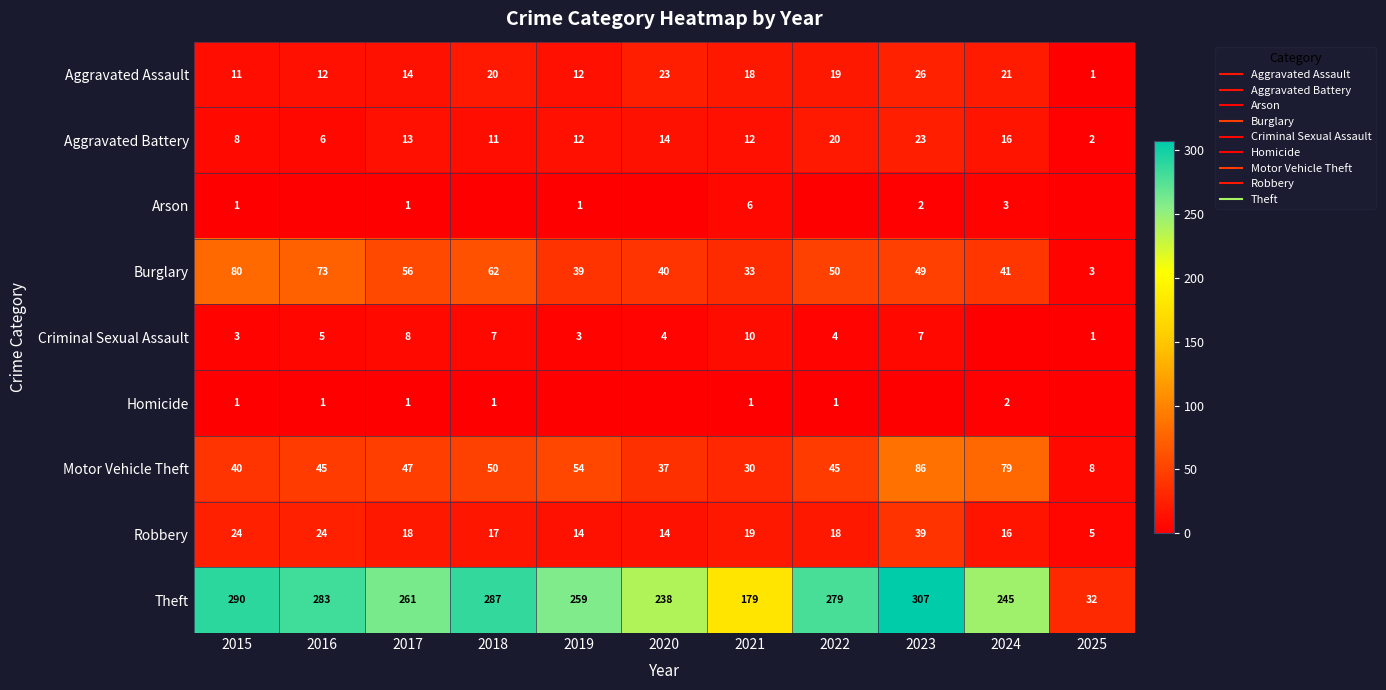

What is the sum of the Homicide values at 2015 and 2018?

2